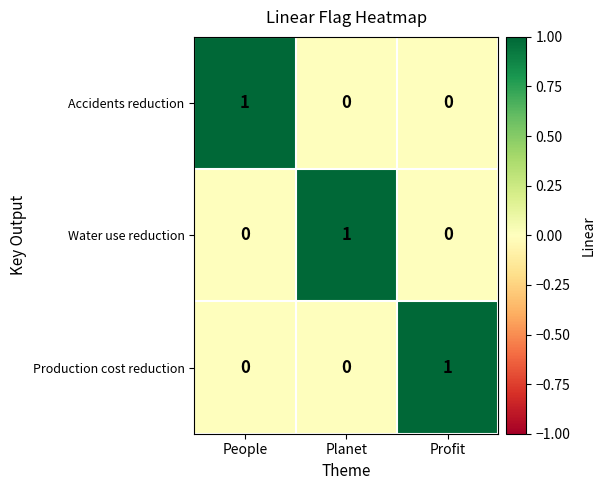

Is it true that Production cost reduction equals 0 at Profit?

False